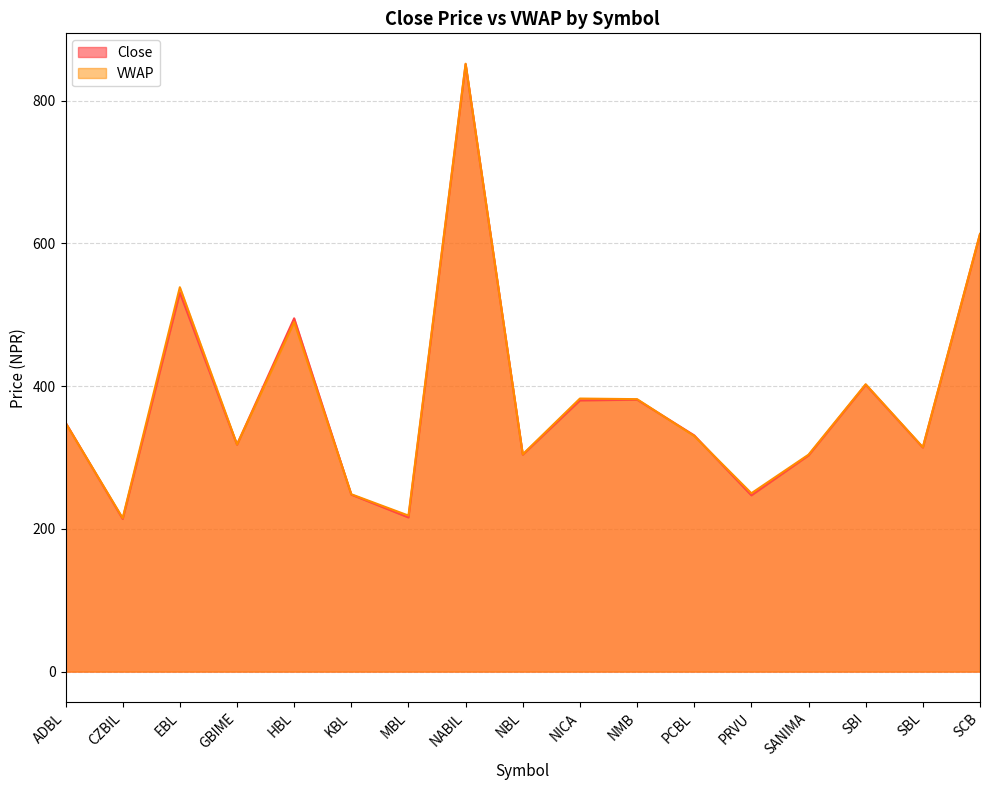

Where is the first local maximum for VWAP?

EBL